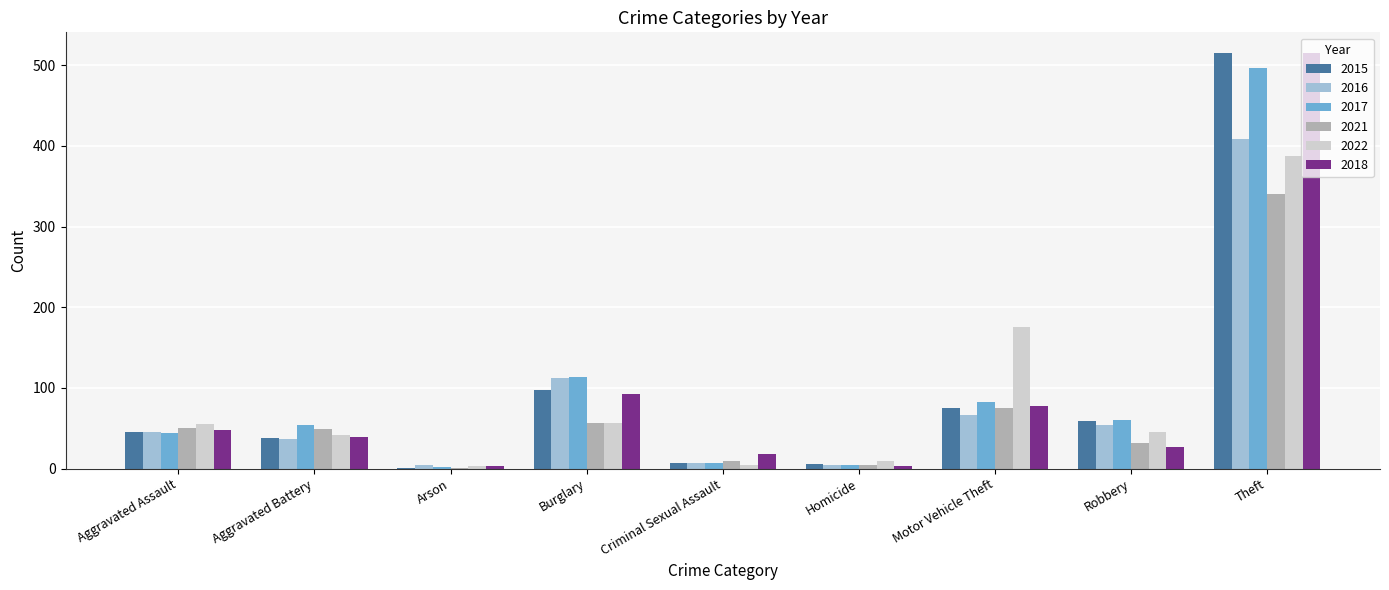

What is the highest value of the 2015 series?

515